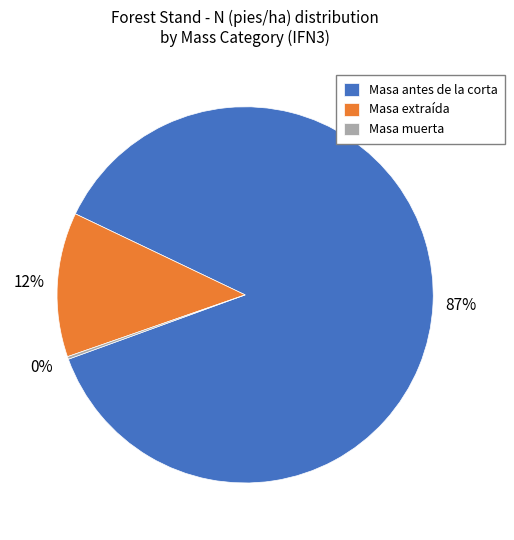

To the nearest percent, what is the average slice percentage?

33%